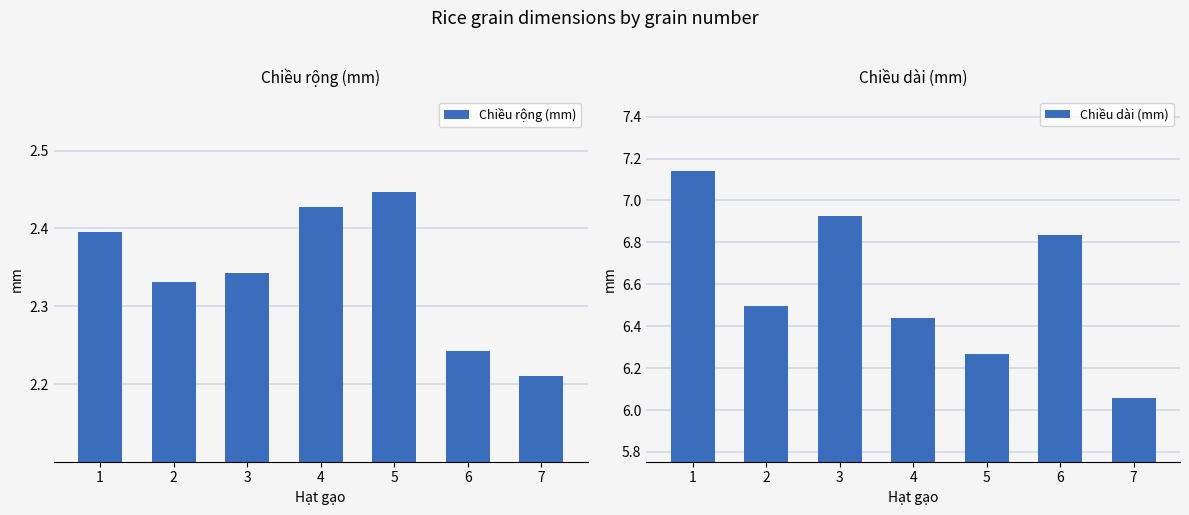

Which series has the largest total across all categories?

Chiều dài (mm)